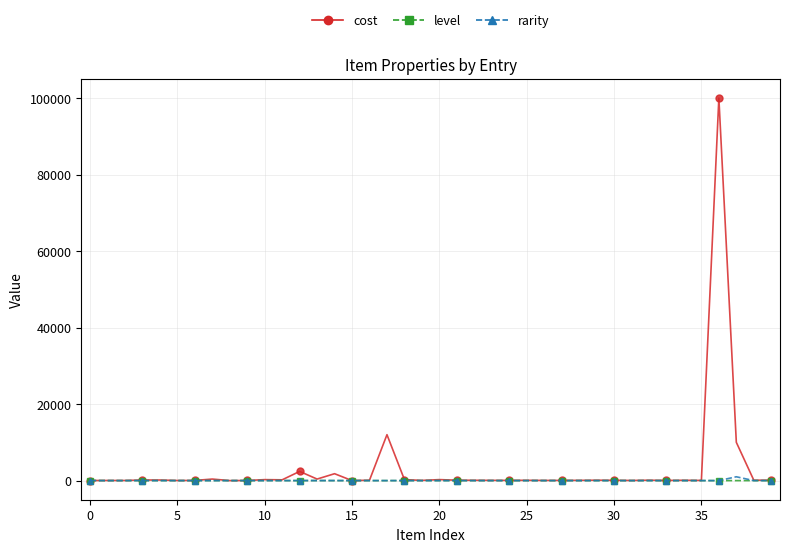

Rank the series by their maximum value, from highest to lowest.

cost, rarity, level